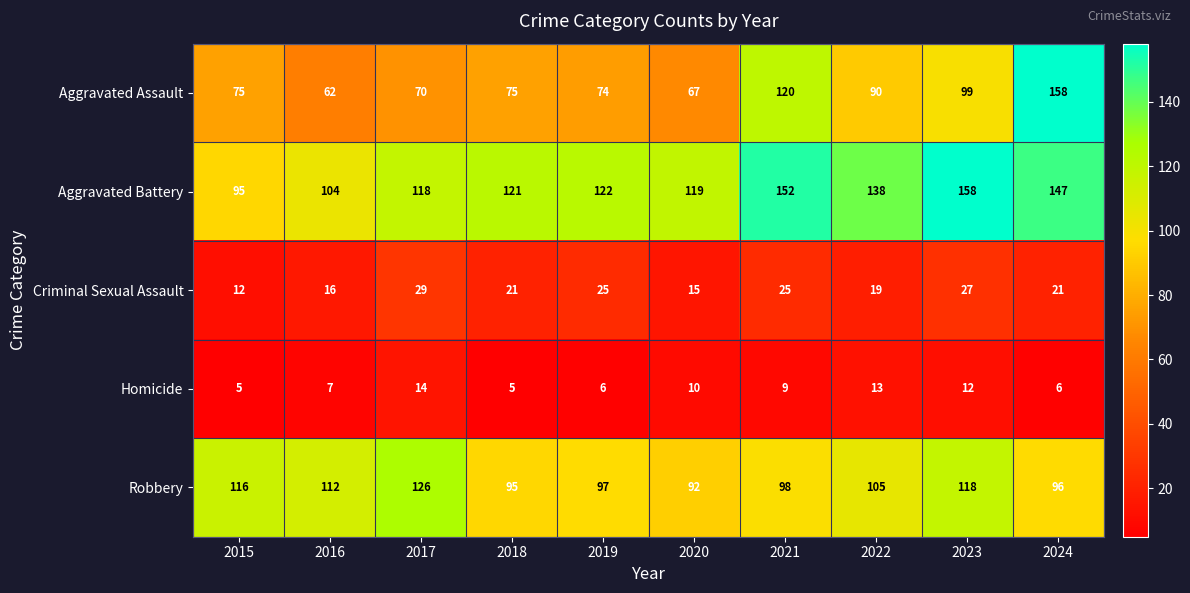

Between 2021 and 2022, which series saw the biggest shift?

Aggravated Assault